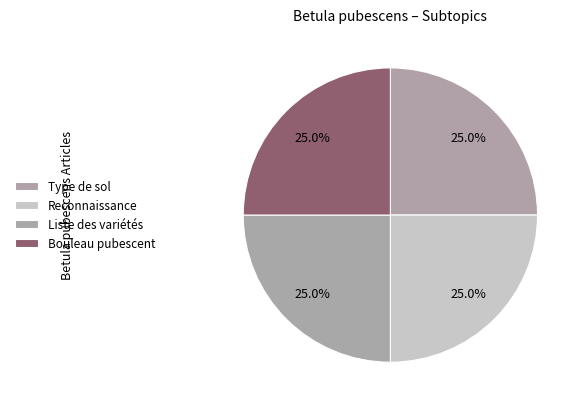

To the nearest percent, what is the difference between the largest and smallest slice percentages?

0%